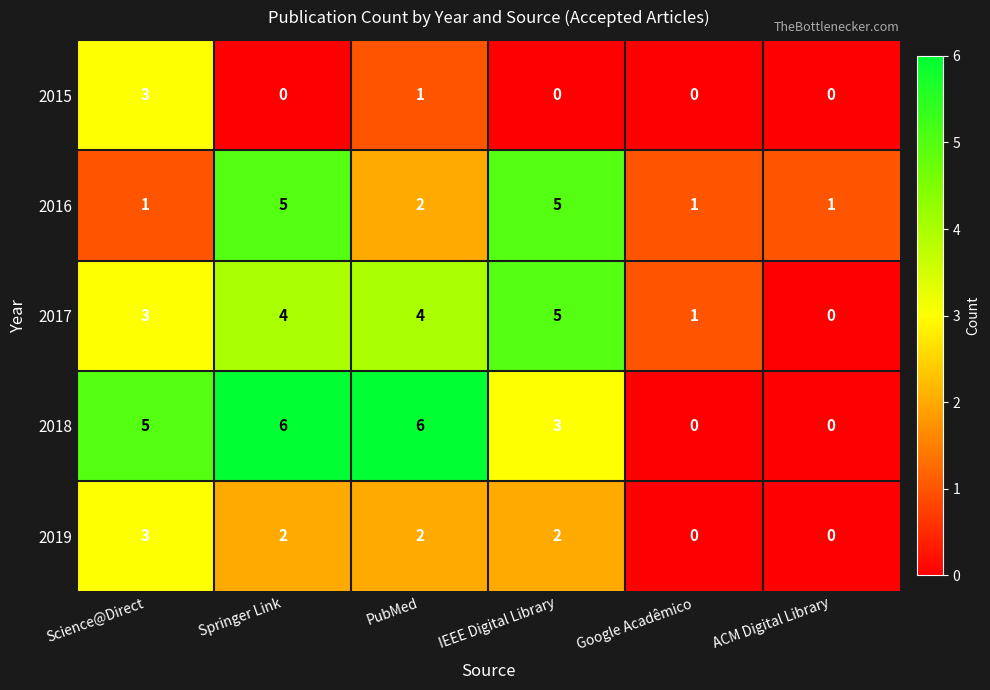

What is the maximum value for 2016?

5